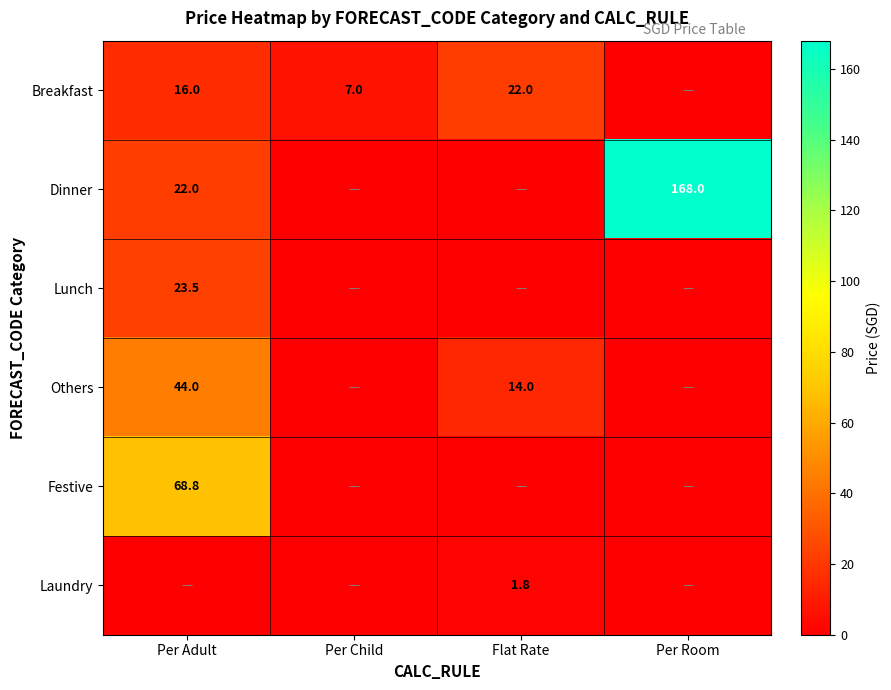

True or false: Others has a value of 44.0 at Per Adult.

True